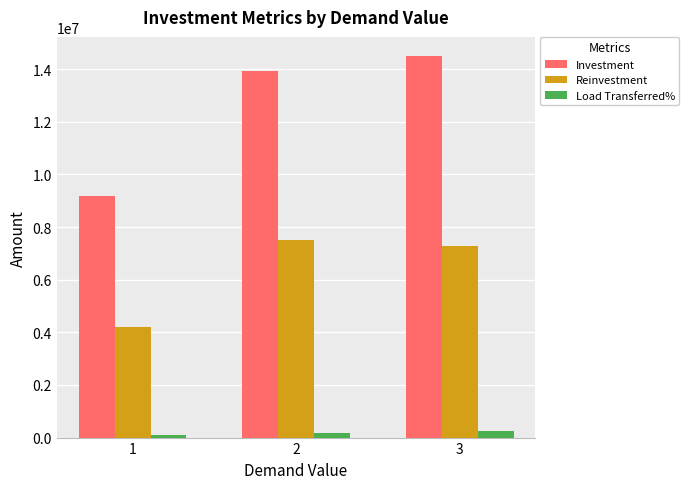

Where does the Reinvestment series first go above 7286813?

2